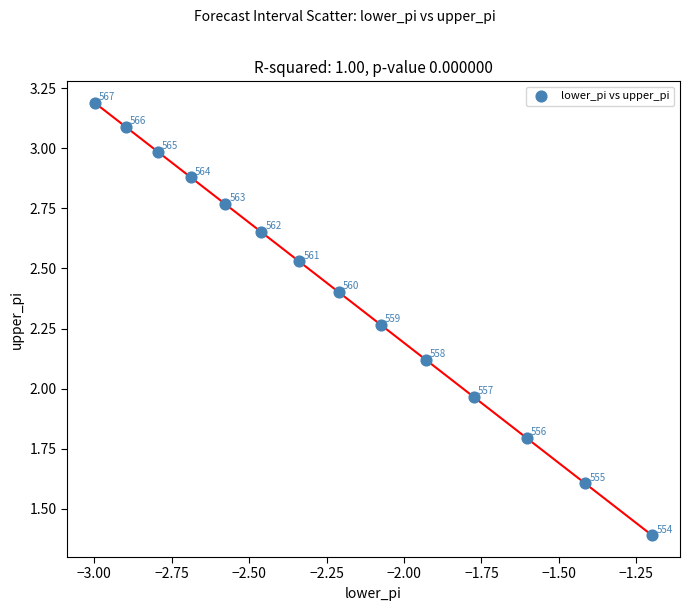

What is the range of X values (max minus min)?

1.8